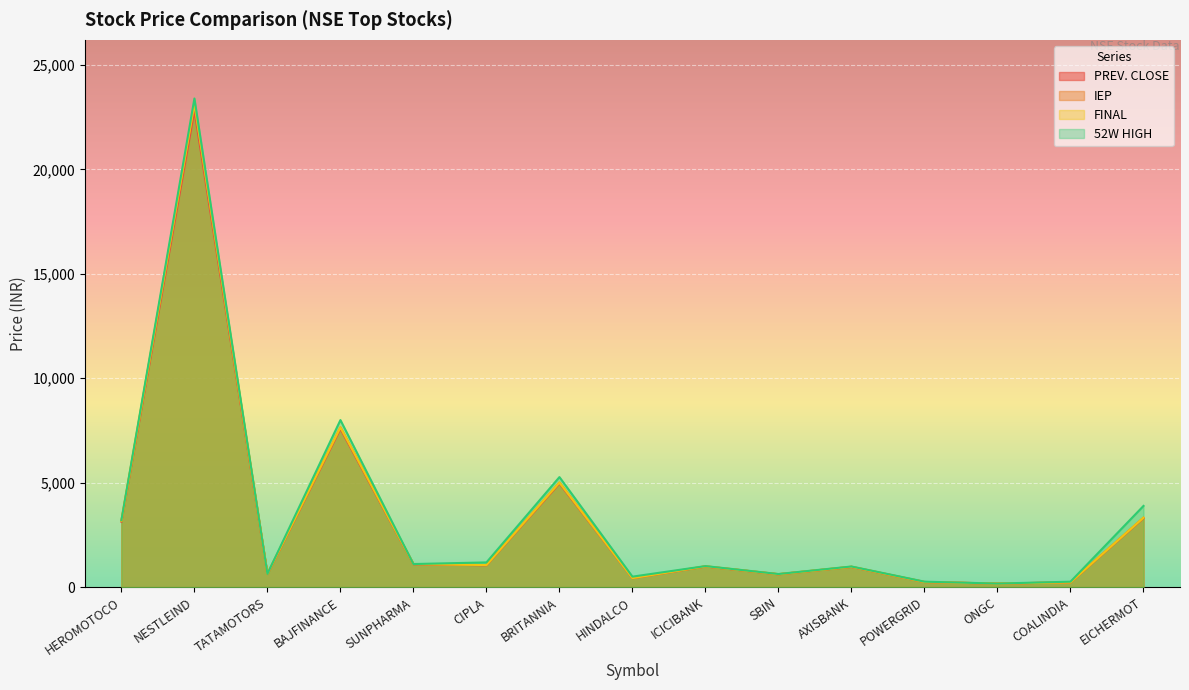

Which series has the widest spread of values?

52W HIGH